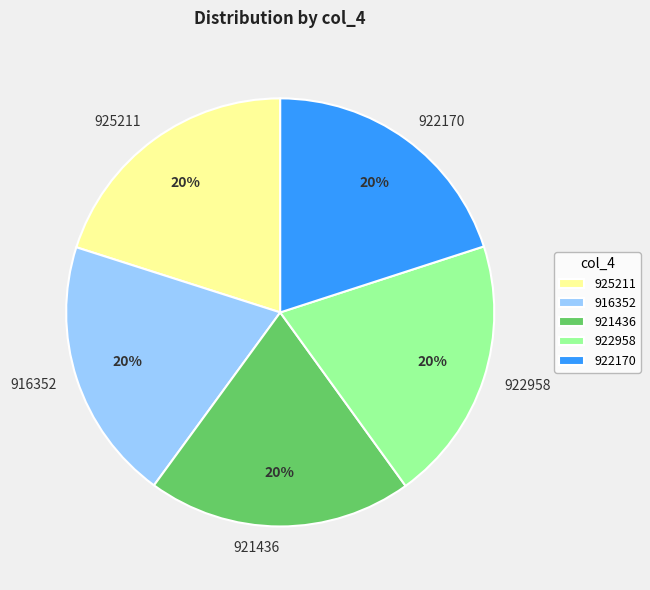

Combined, do 922958 and 922170 account for over 50%?

No